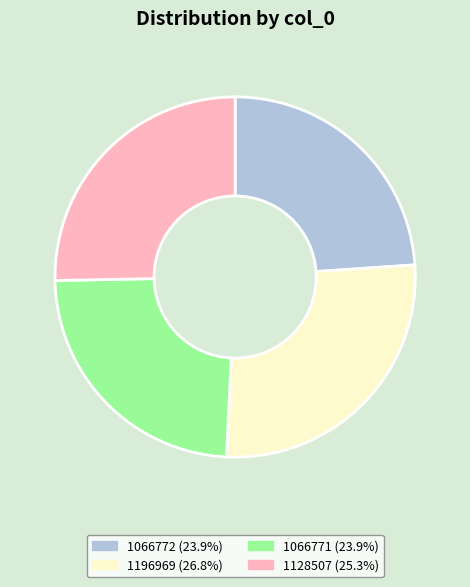

Does 1196969 (26.8%) account for over 50% of the chart?

No